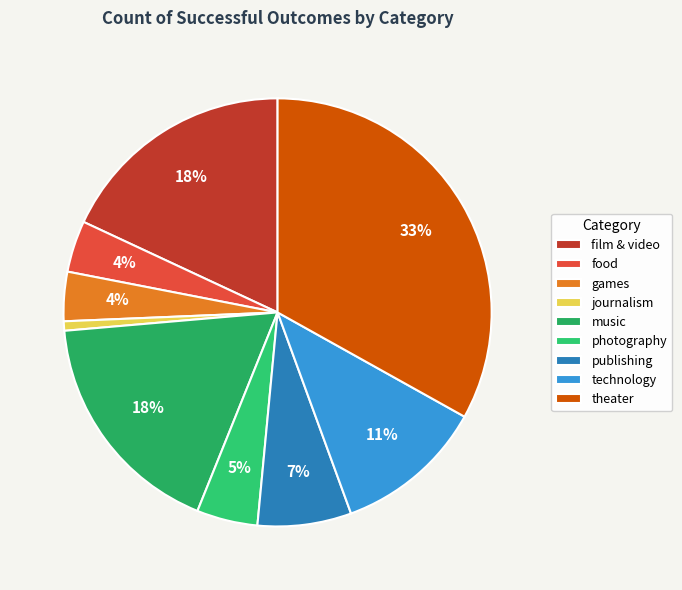

To the nearest percent, what is the difference between the largest and smallest slice percentages?

32%